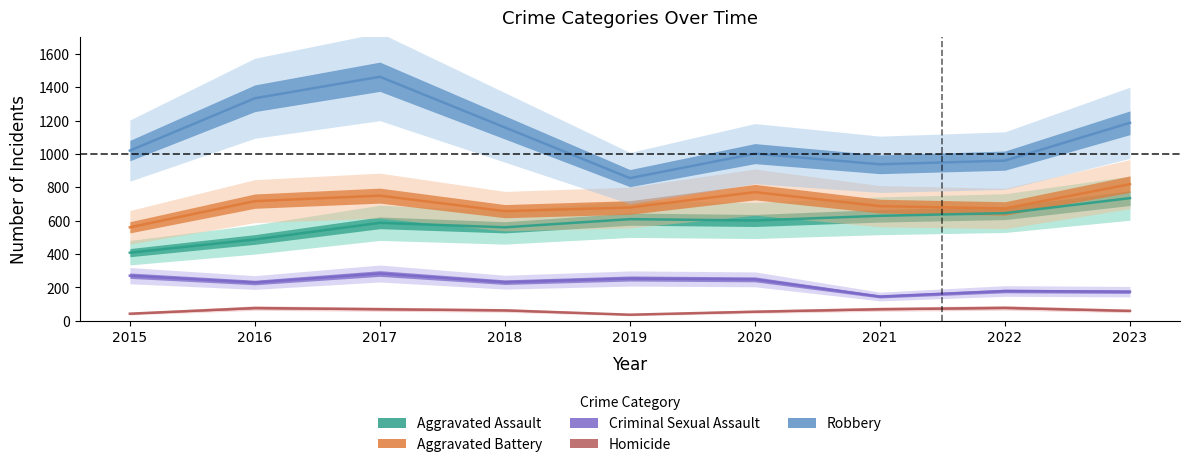

At which label does Aggravated Battery first exceed 687?

2016